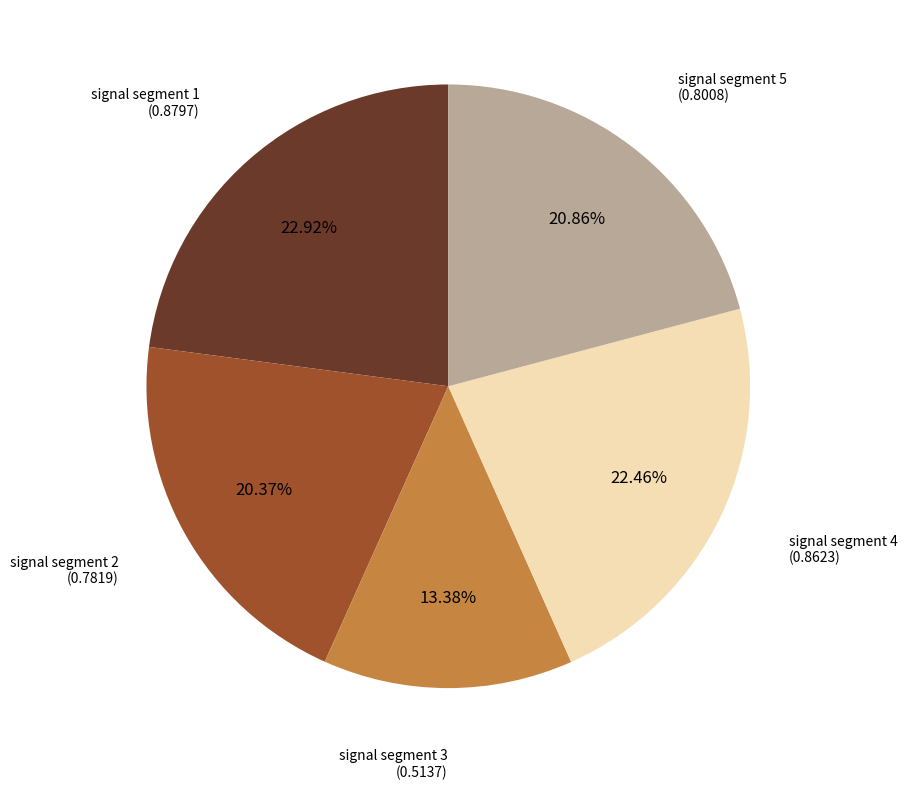

To the nearest percent, what is the difference between the largest and smallest slice percentages?

10%